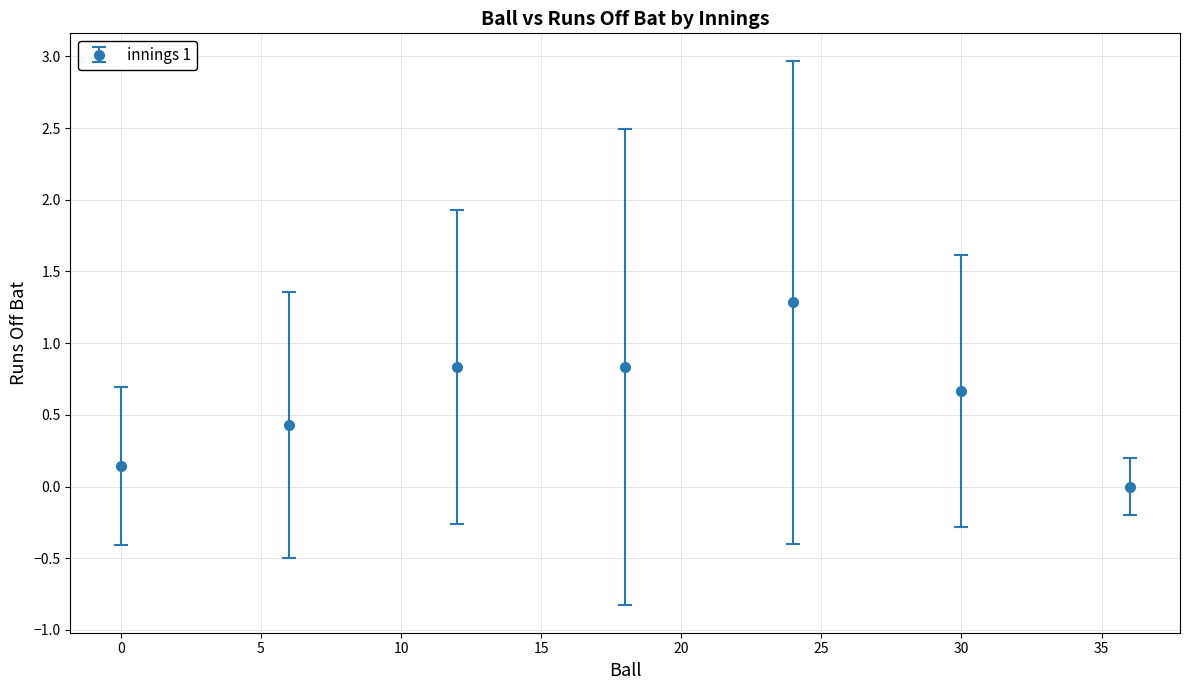

What is the greatest value displayed?

1.3